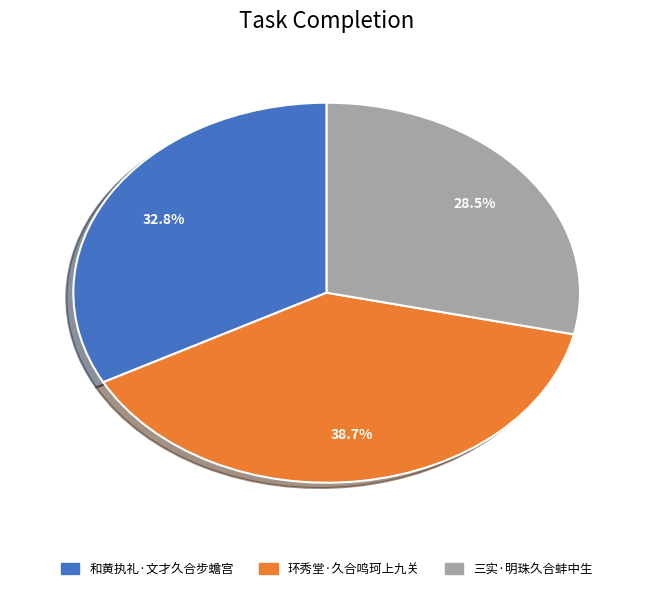

Does any single category account for the majority?

No